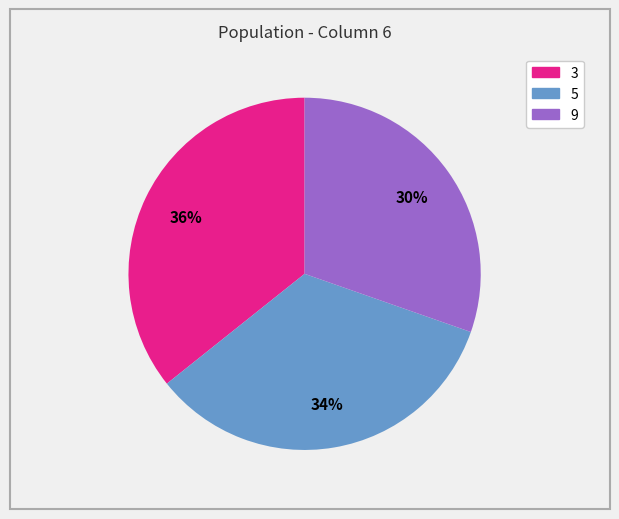

Does any single category account for the majority?

No